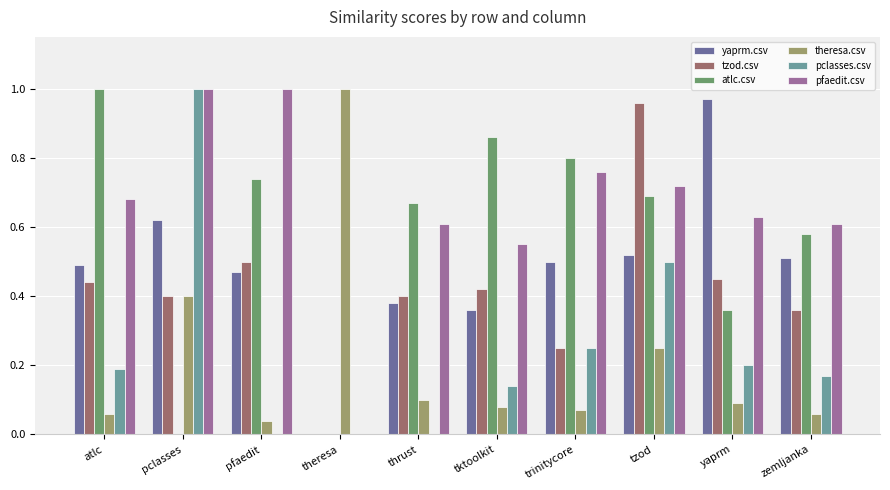

How many atlc.csv values are between 0 and 1?

10